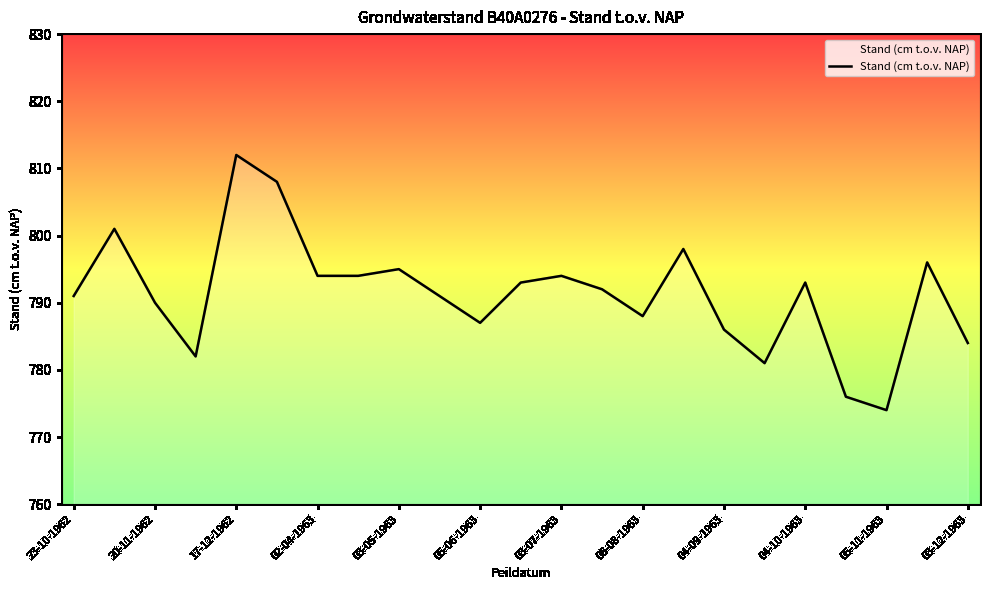

What is the minimum value shown in the chart?

774